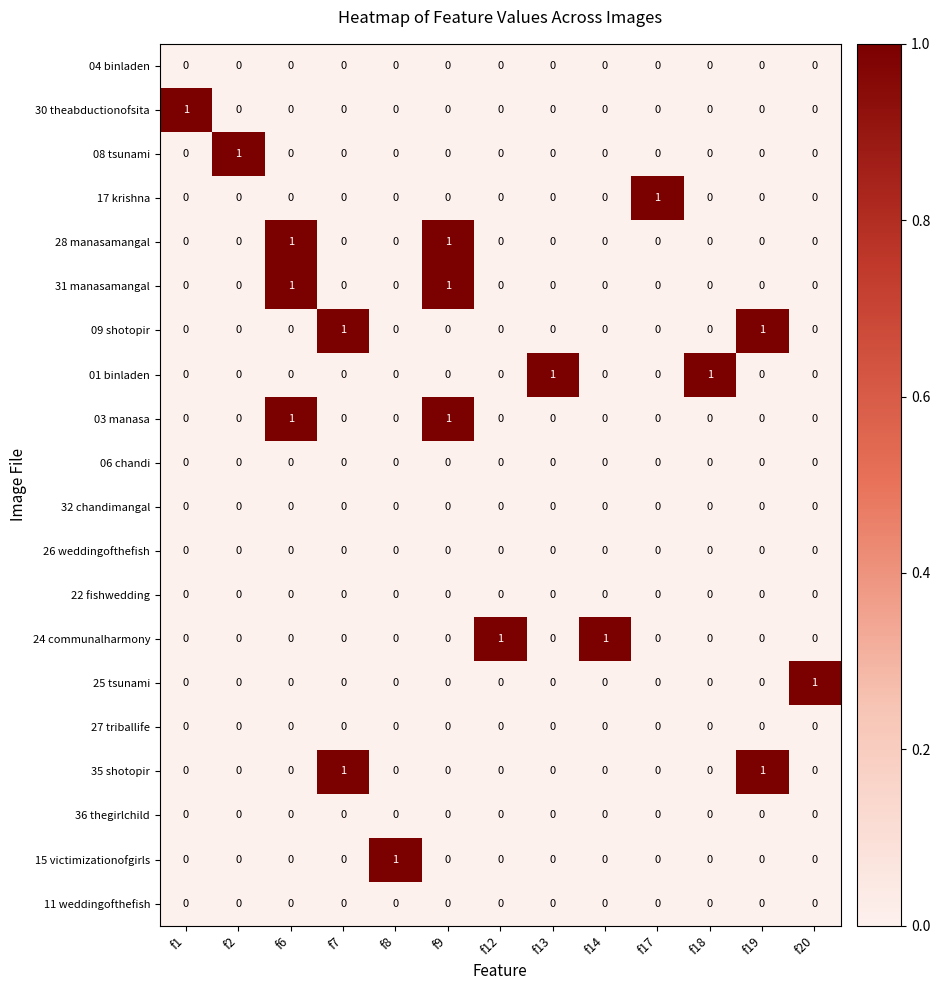

At how many categories does at least one series exceed 0?

13